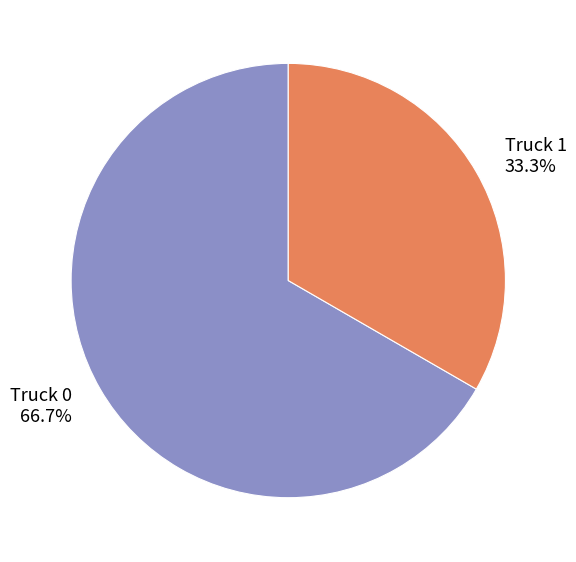

What is the majority slice?

Truck 0